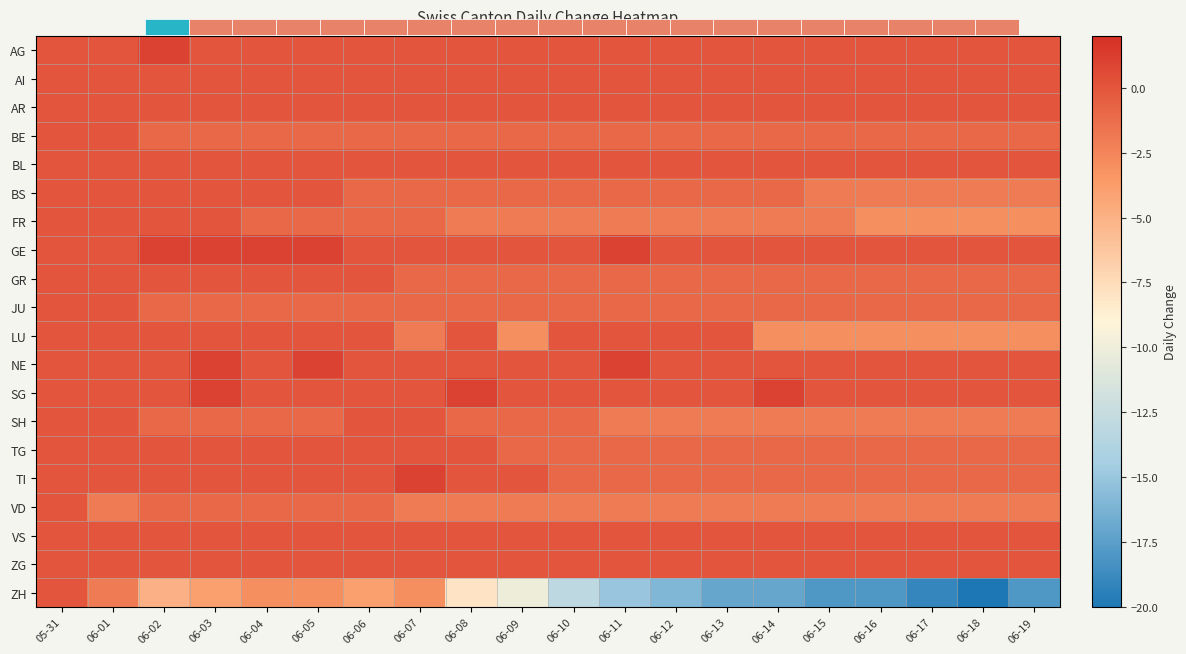

What is the sum of the SH values at 06-18 and 06-02?

-3